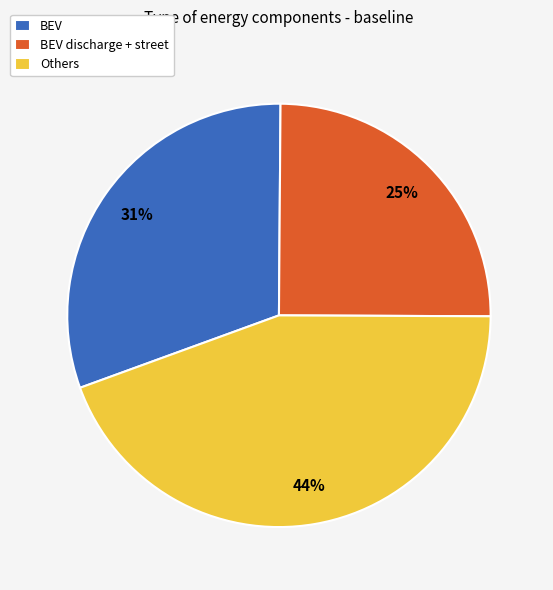

Which has a higher value, BEV or Others?

Others